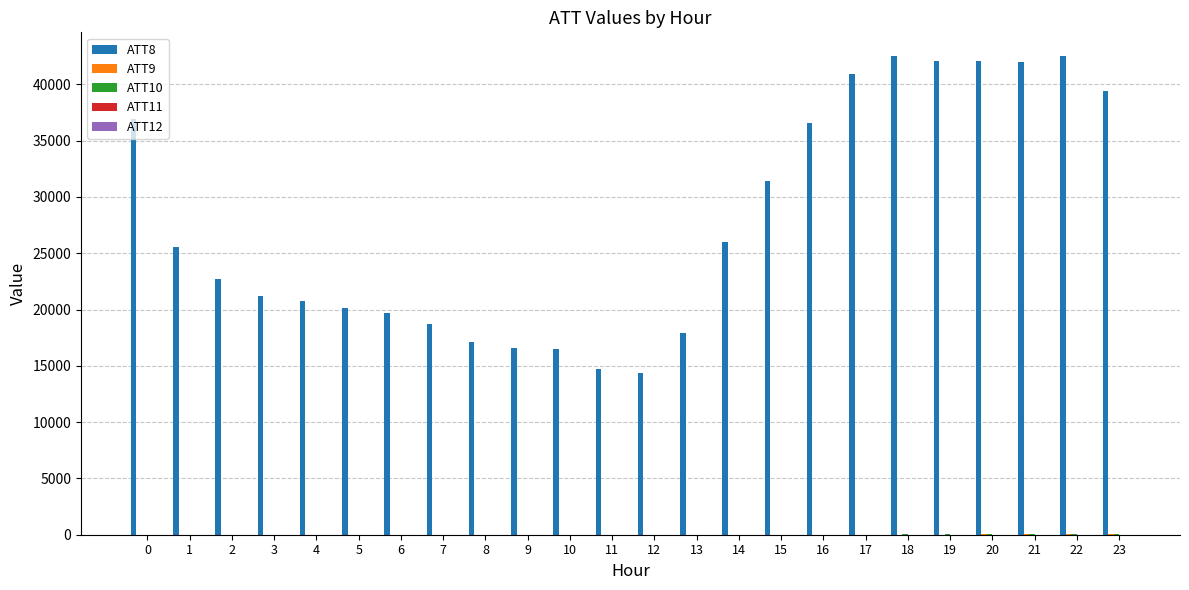

The value of ATT8 at 13 is 27330.0. True or false?

False